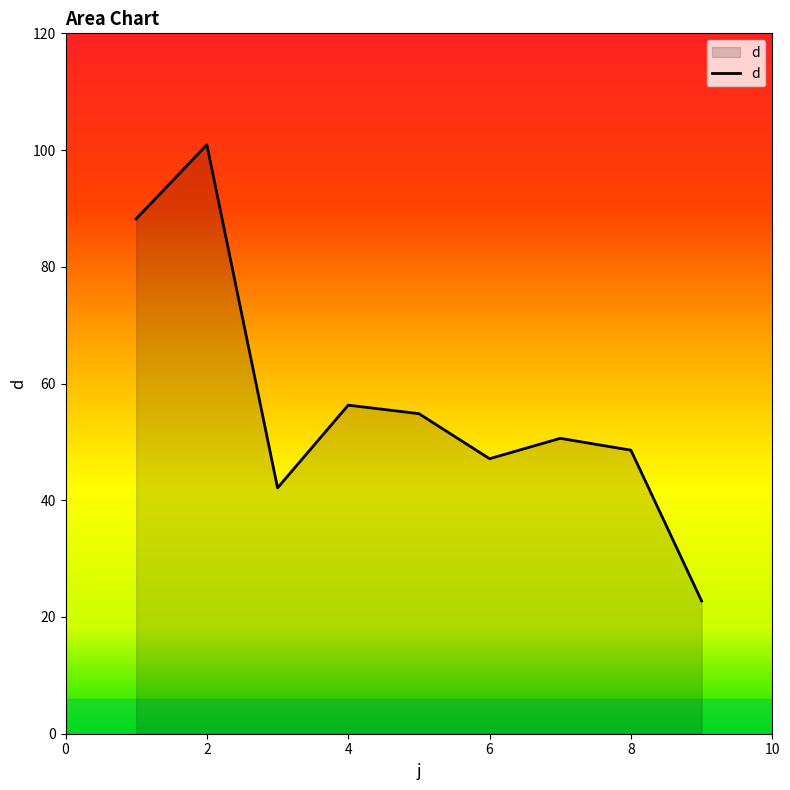

What is the greatest value displayed?

100.9